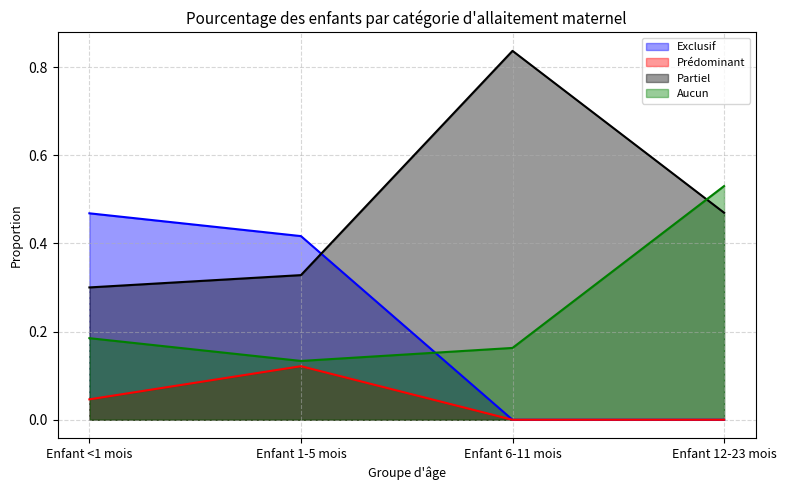

Which label corresponds to the smallest value in the chart?

Enfant 6-11 mois